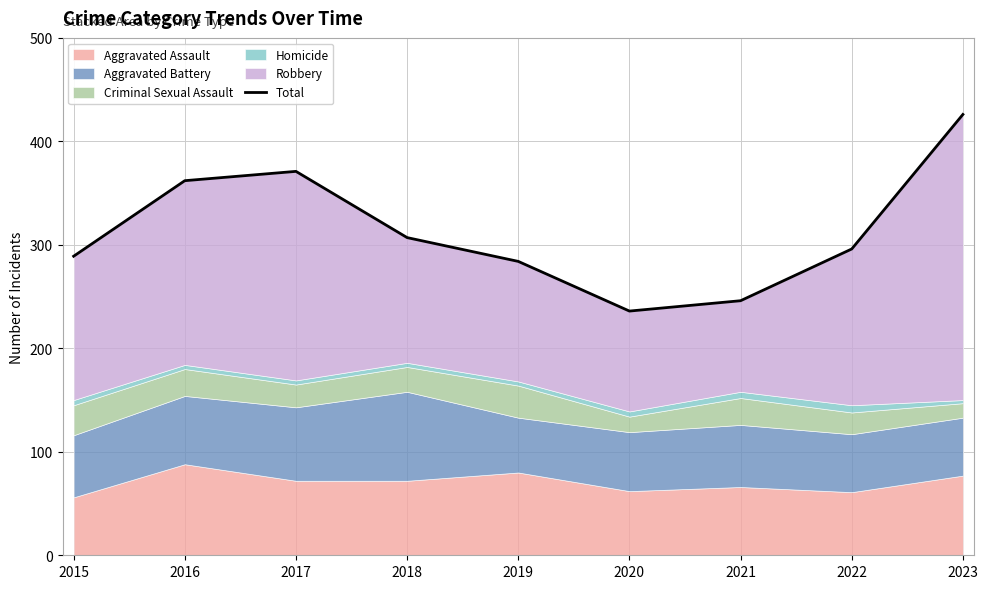

Reading left to right, extract all data points from this chart.

2015=289	2016=362	2017=371	2018=307	2019=284	2020=236	2021=246	2022=296	2023=426